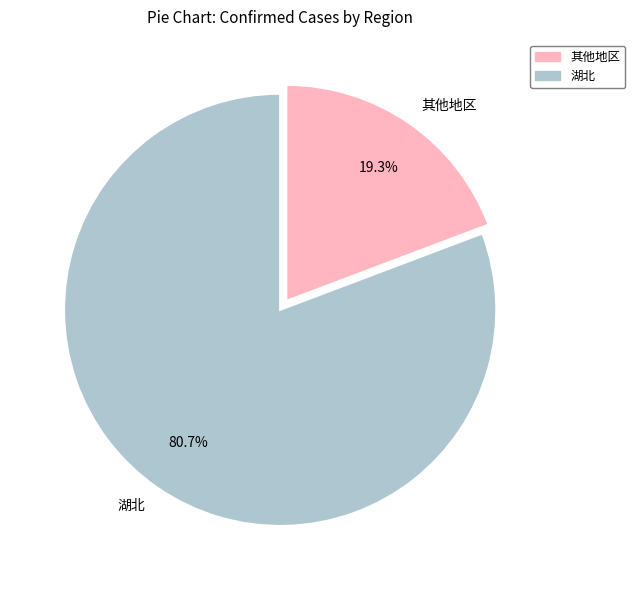

Rank the categories by value from lowest to highest.

其他地区, 湖北